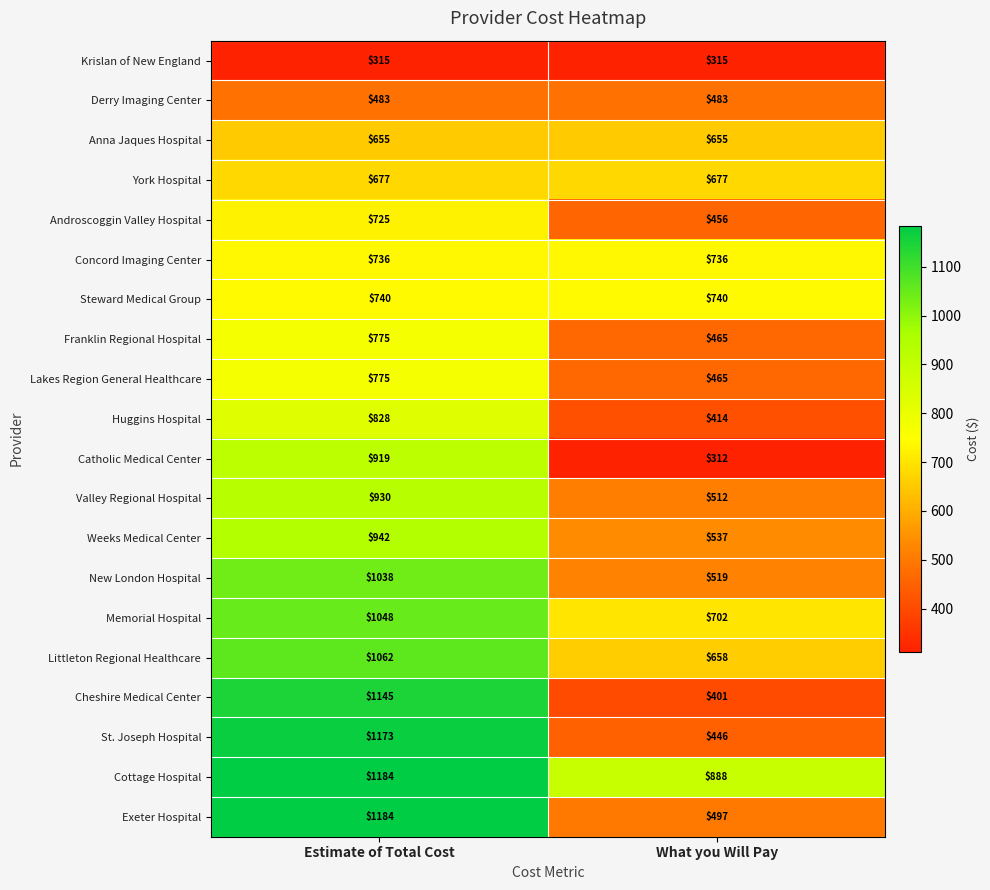

At how many categories does at least one series exceed 1010?

1